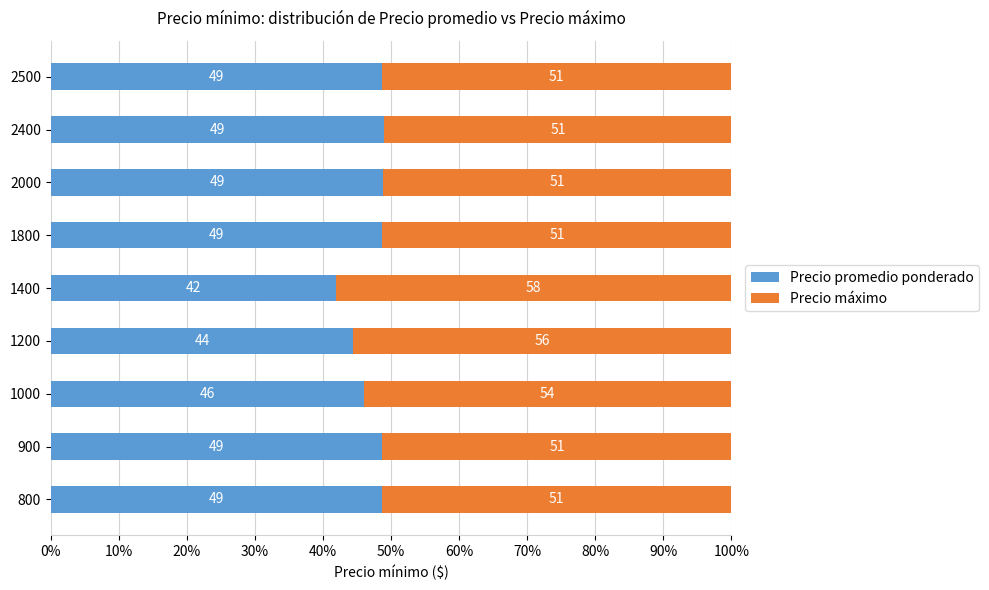

What is the total value across all series at 1000?

100.0